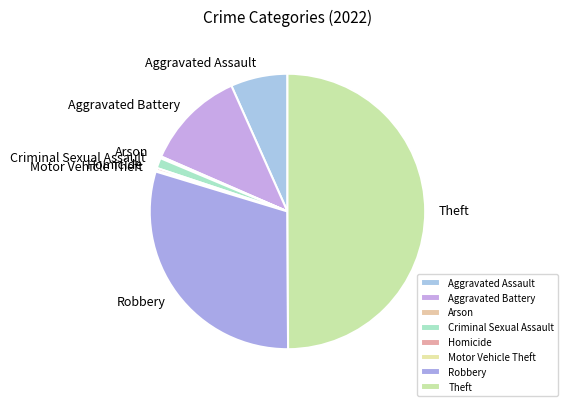

Between Homicide and Aggravated Battery, which is larger?

Aggravated Battery